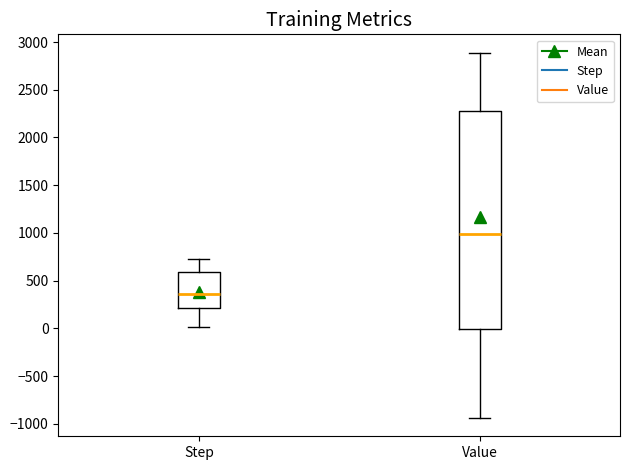

Where does the median line of the box for Step sit on the y-axis? The values are not printed on the chart, so give them approximately, as read against the axis.

350